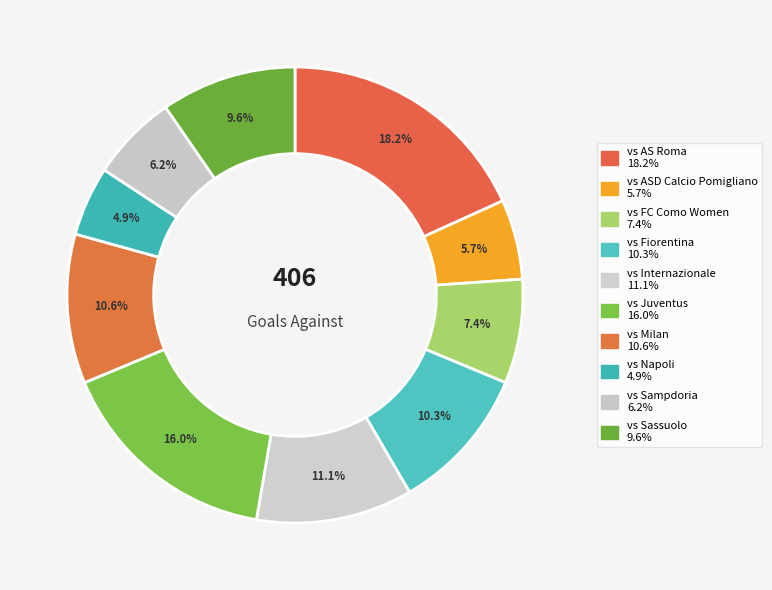

Rank the categories by value from lowest to highest.

vs Napoli, vs ASD Calcio Pomigliano, vs Sampdoria, vs FC Como Women, vs Sassuolo, vs Fiorentina, vs Milan, vs Internazionale, vs Juventus, vs AS Roma